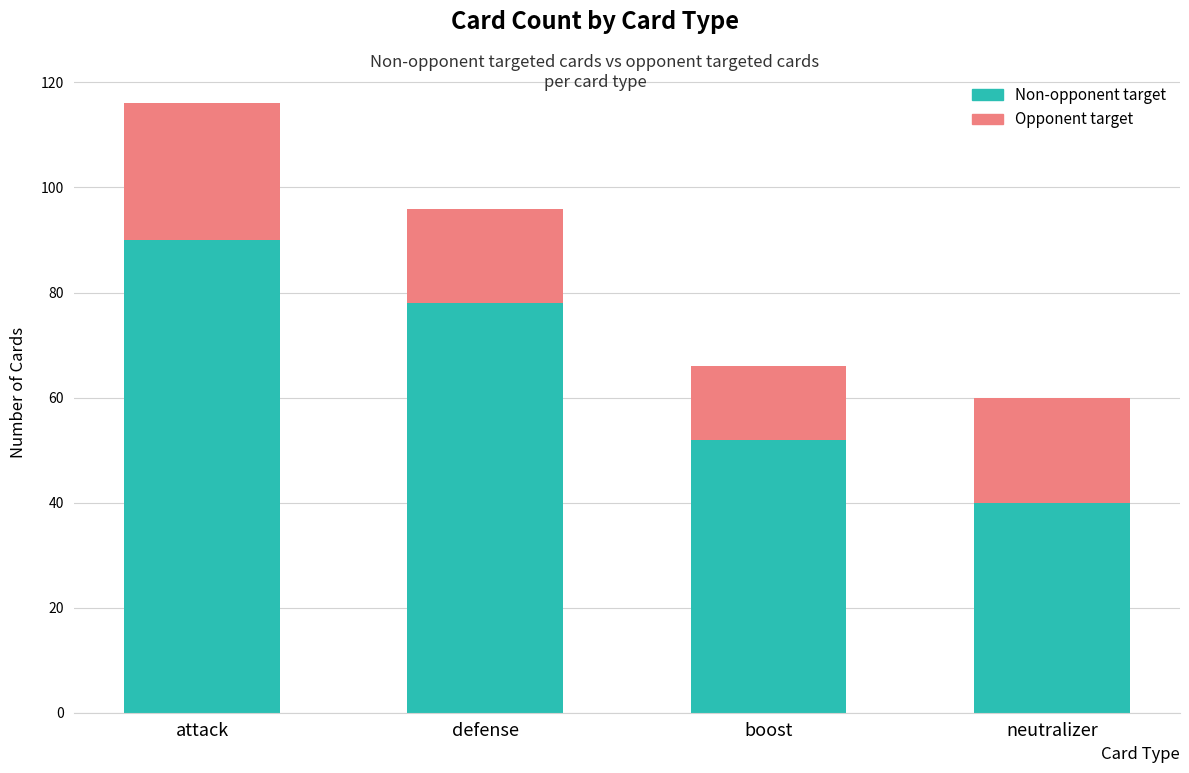

What is the difference between the maximum and minimum values in the Non-opponent target series?

50